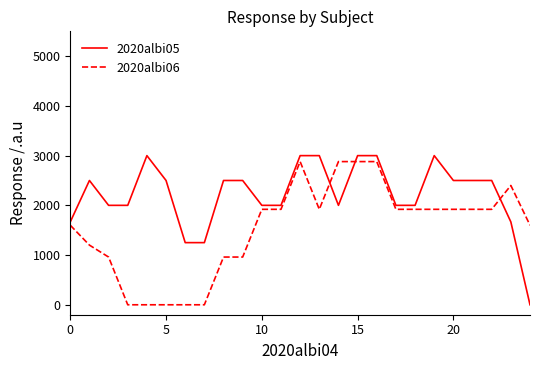

What is the difference between the maximum and minimum values in the 2020albi05 series?

3000.0